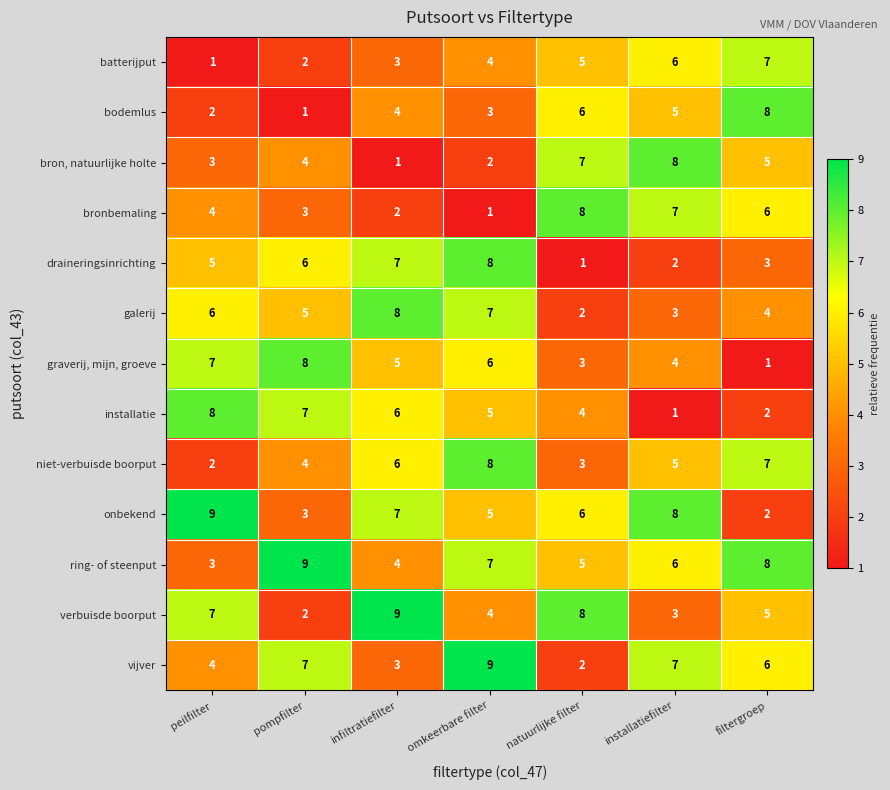

Count the niet-verbuisde boorput values in the range 3 to 7.

5